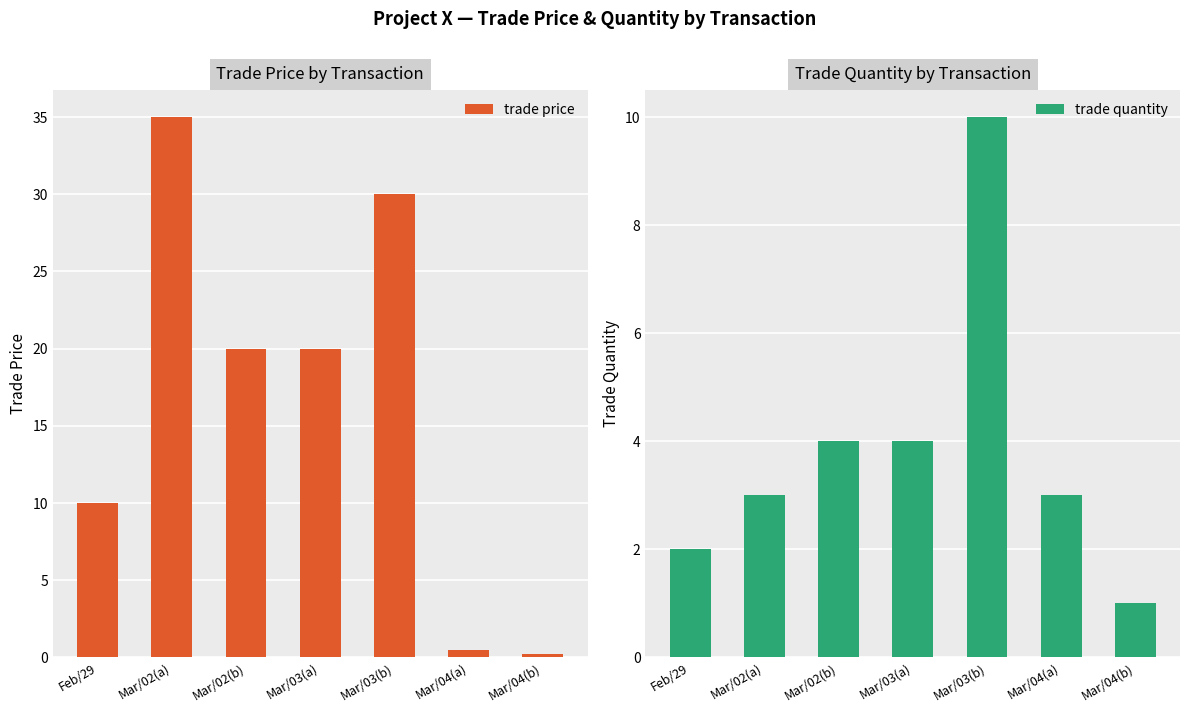

What is the smallest value displayed?

0.2